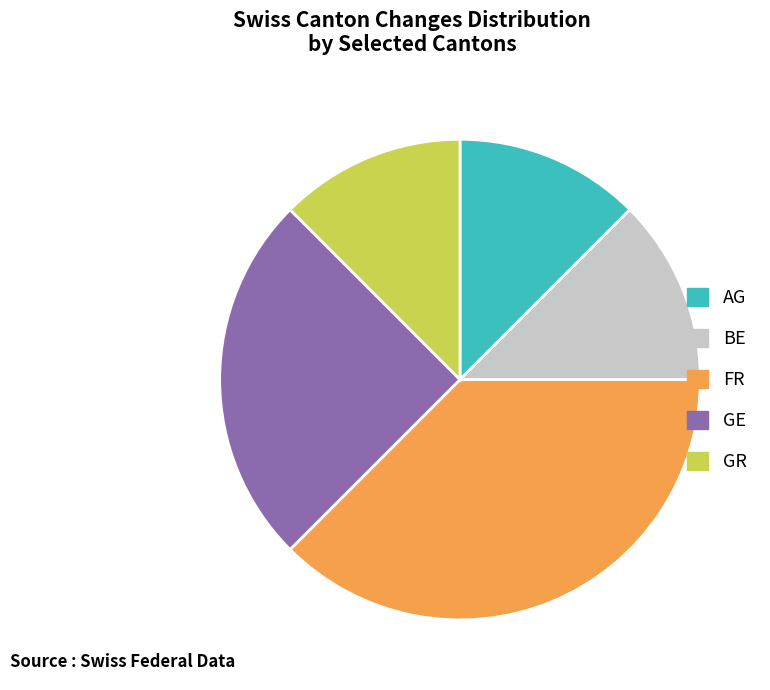

What is the largest slice in the pie chart?

FR